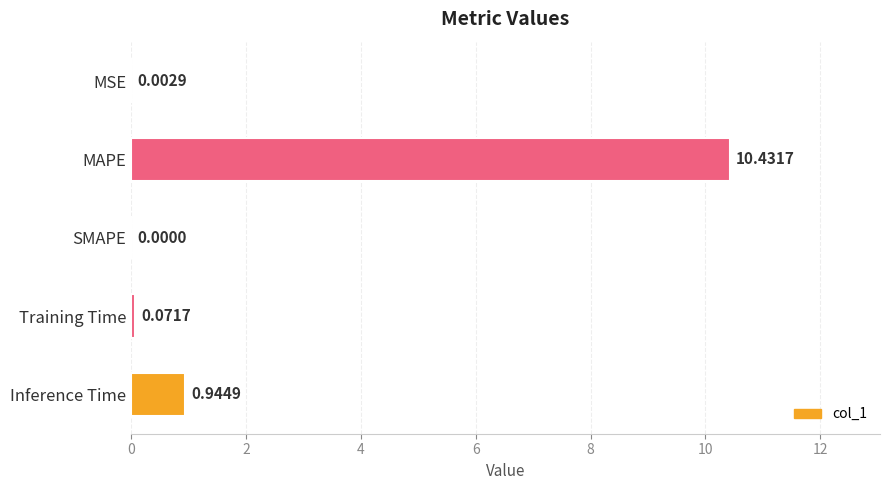

At which category does the chart reach its peak across all series?

MAPE